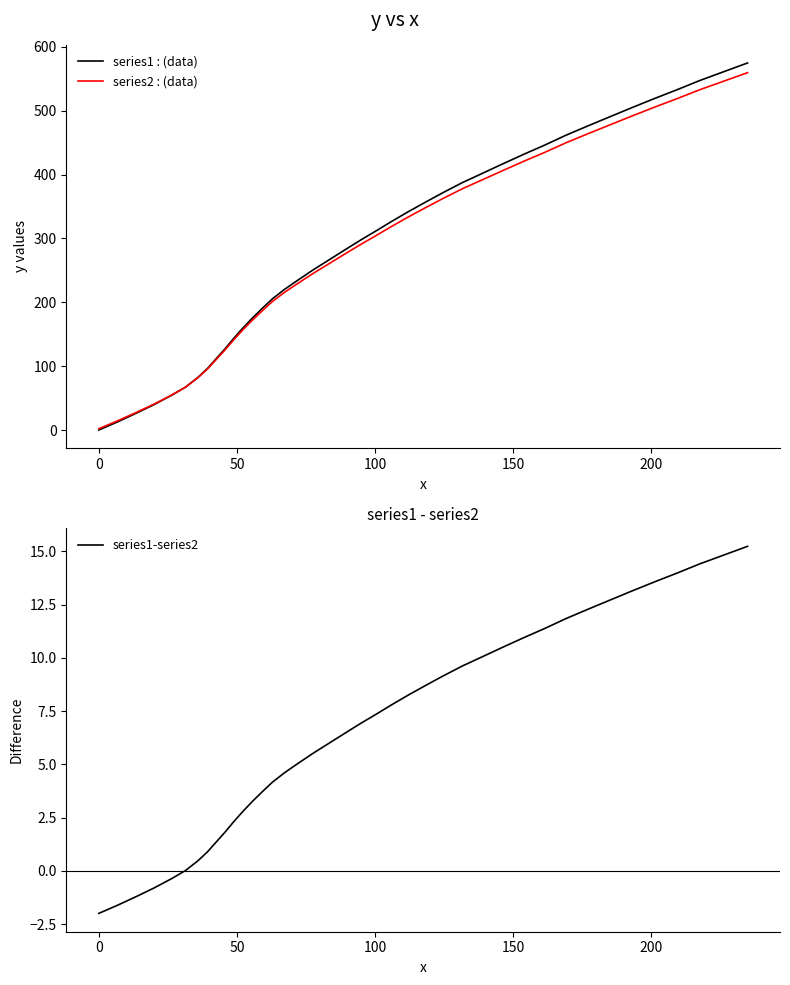

What is the highest value of the series1-series2 series?

15.2